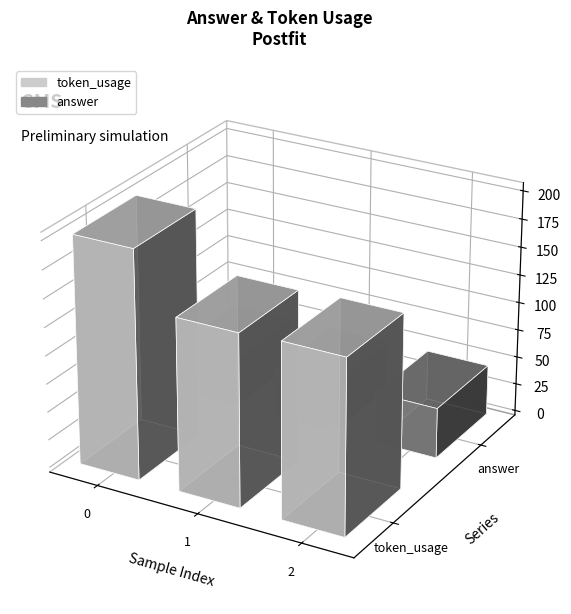

Which series changed the most between 1 and 2?

token_usage